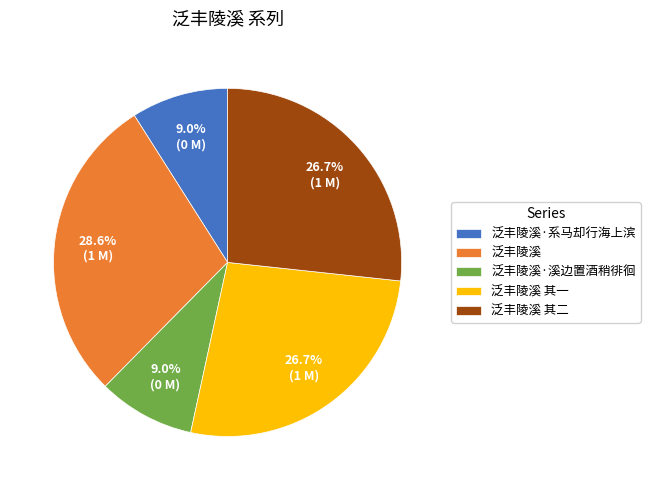

What is the ratio of the value at 泛丰陵溪 其一 to the value at 泛丰陵溪 其二?

1.0